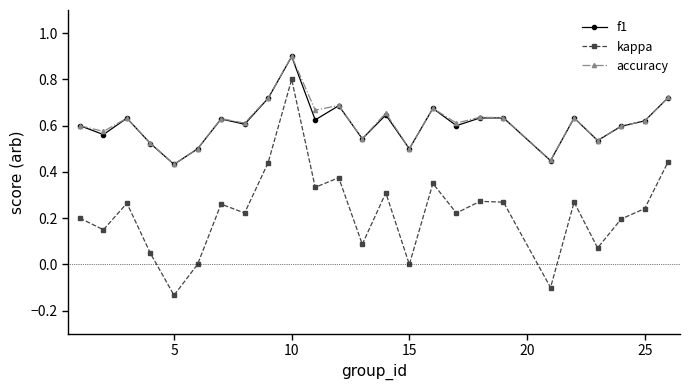

True or false: kappa and accuracy intersect in this chart.

False